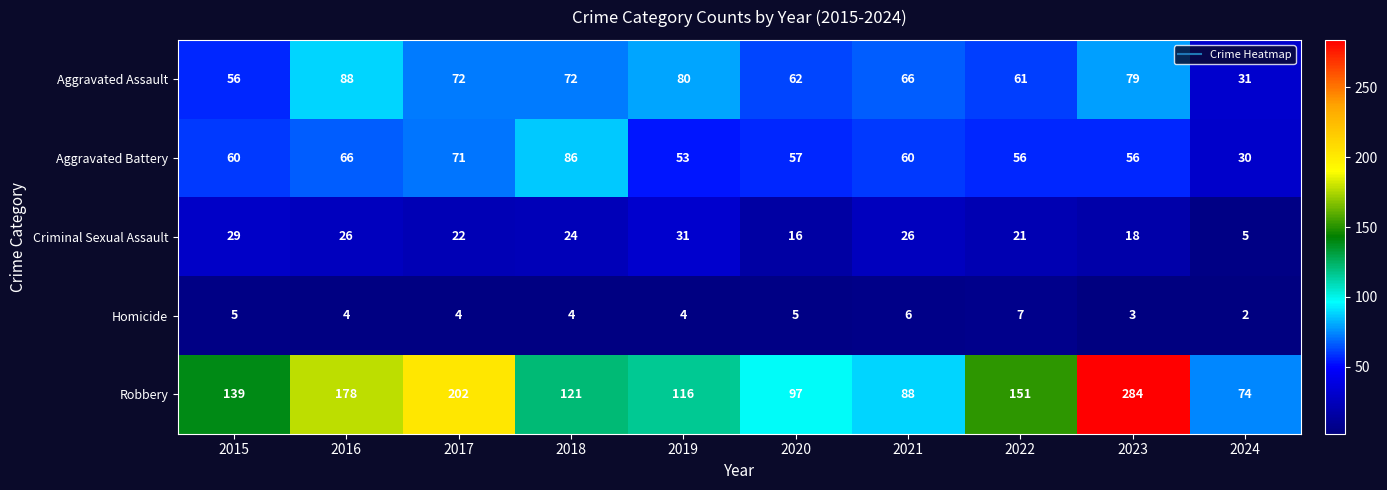

At which category is the sum across all series the highest?

2023